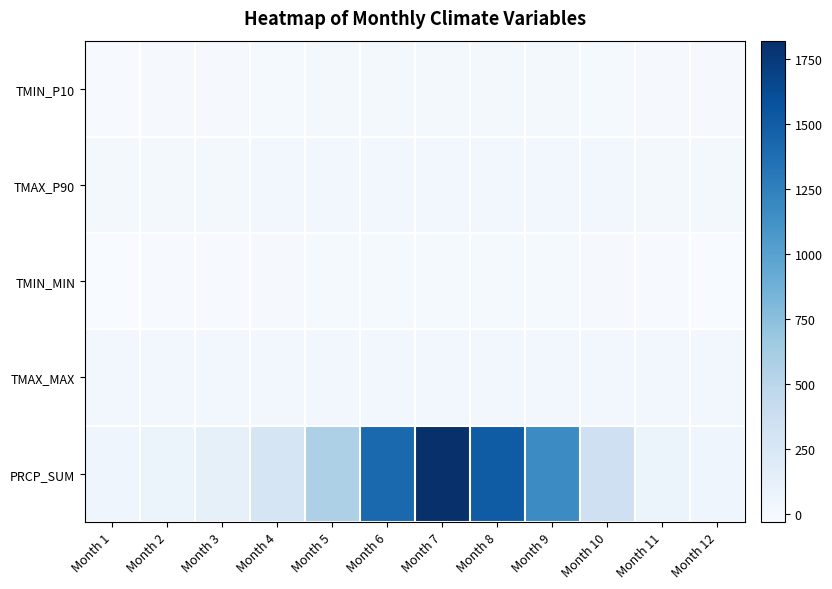

Which series has the largest range (max minus min)?

PRCP_SUM